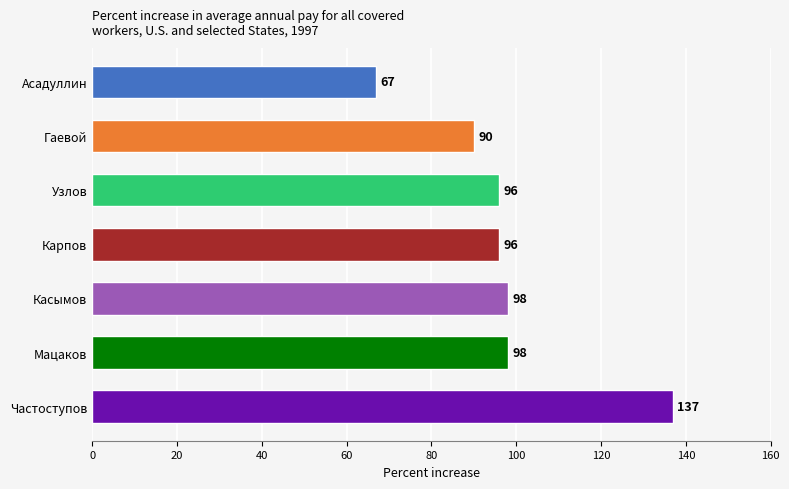

The value at Частоступов is 137. True or false?

True